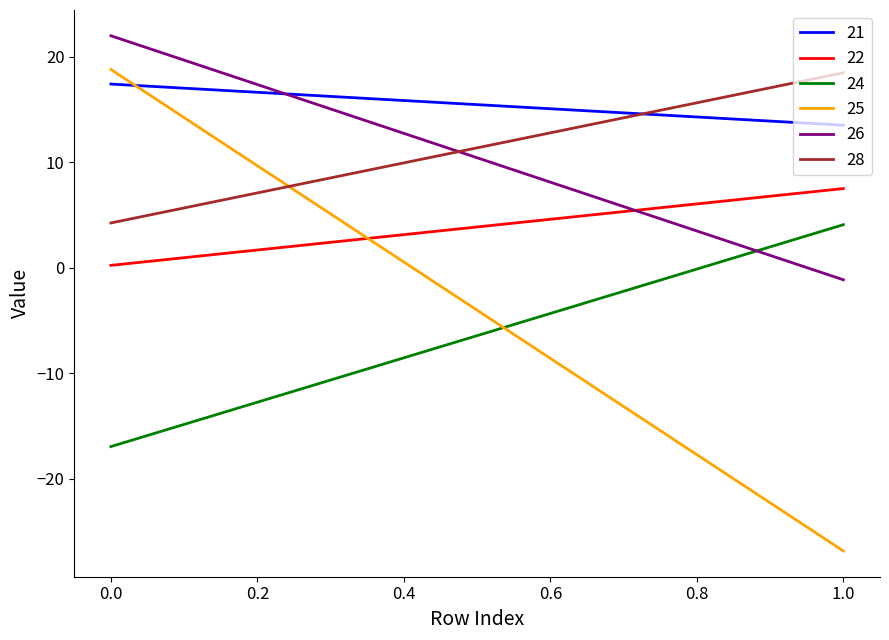

What is the sum of the 22 values at 1 and 0?

7.7